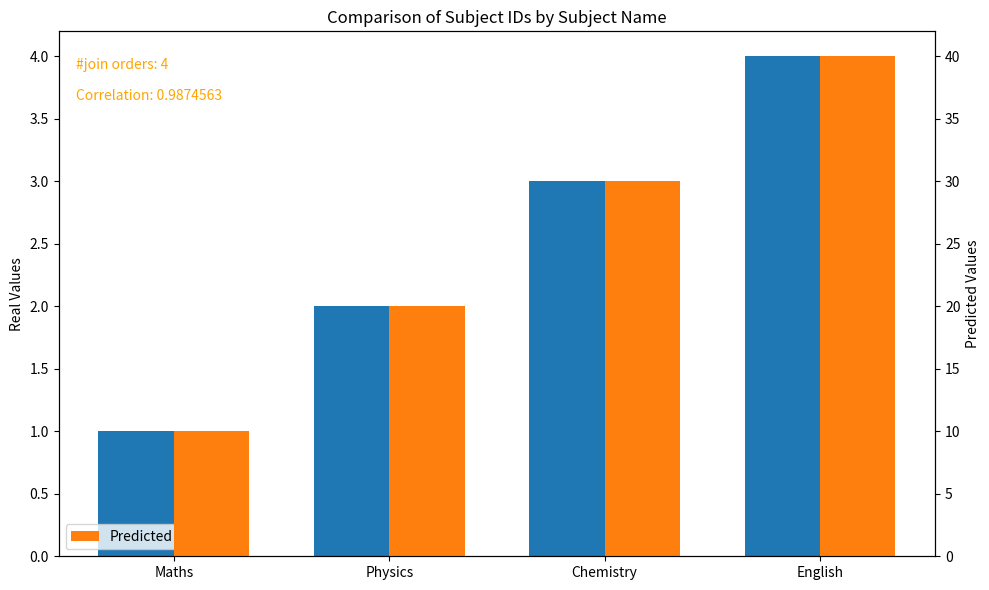

At which label does SUB_ID reach its minimum?

Maths